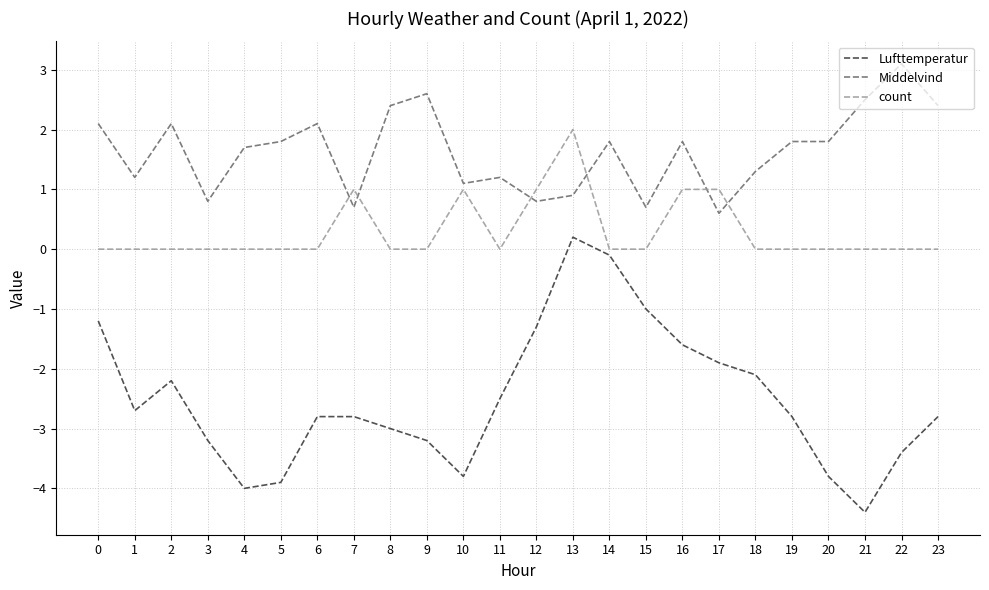

True or false: Lufttemperatur has a value of -1.6 at 16.

True